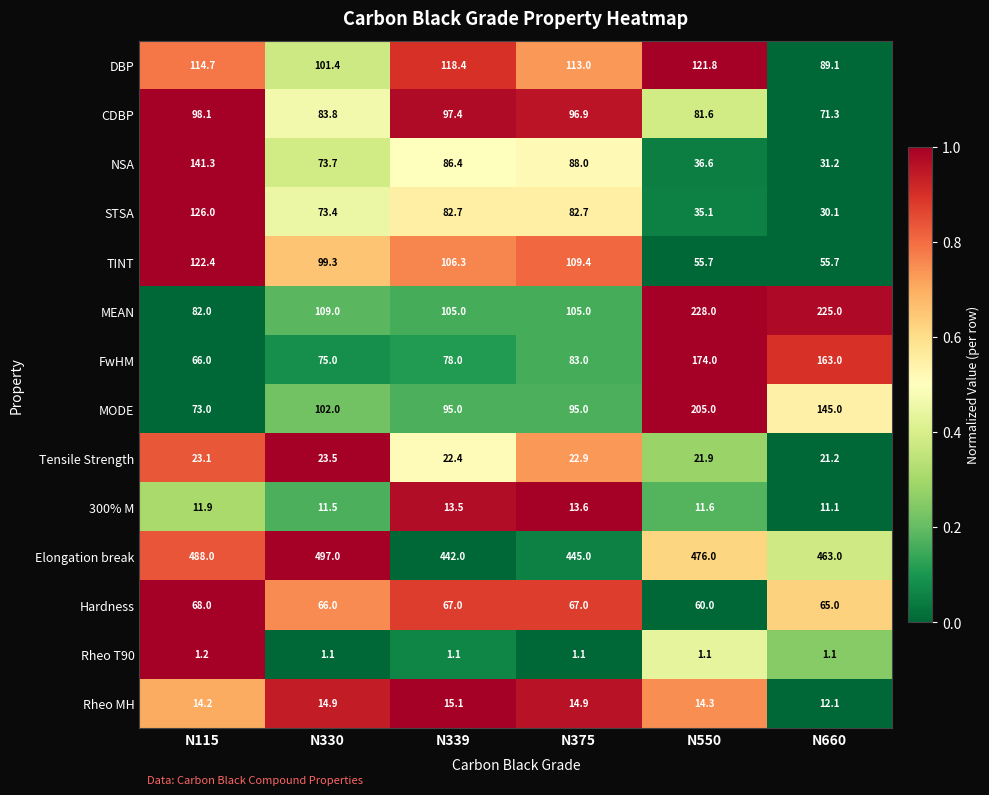

Rank the categories by Elongation break value from highest to lowest.

N330, N115, N550, N660, N375, N339